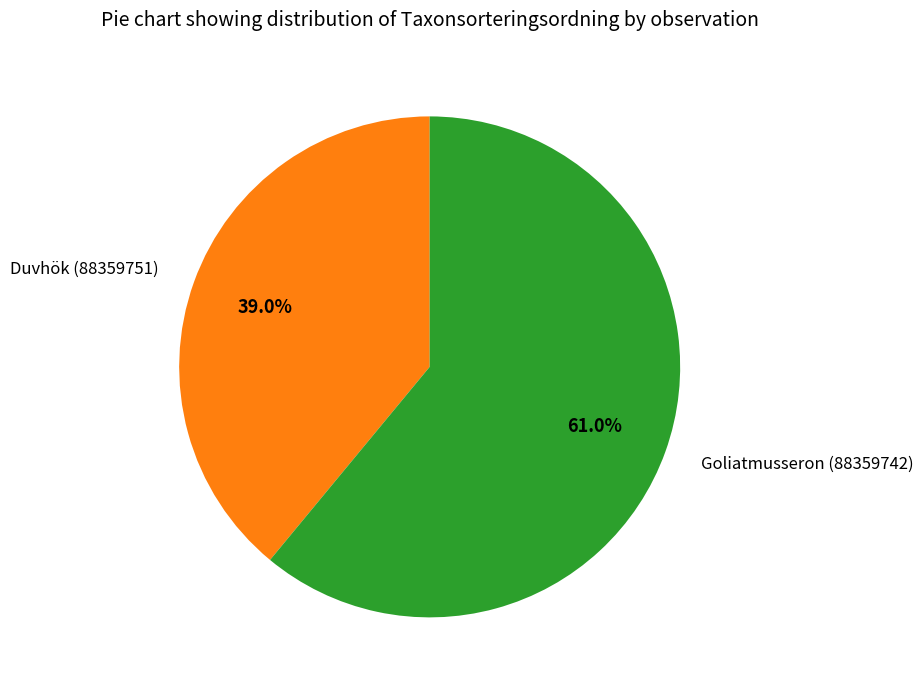

Count the number of slices in the pie.

2